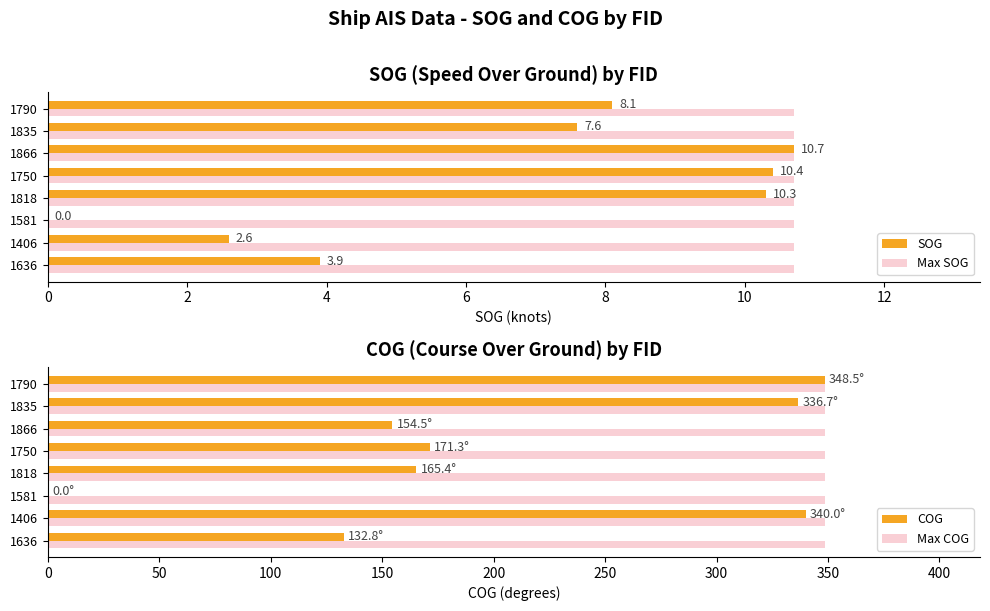

True or false: SOG has a value of 2.6 at 1790.

False